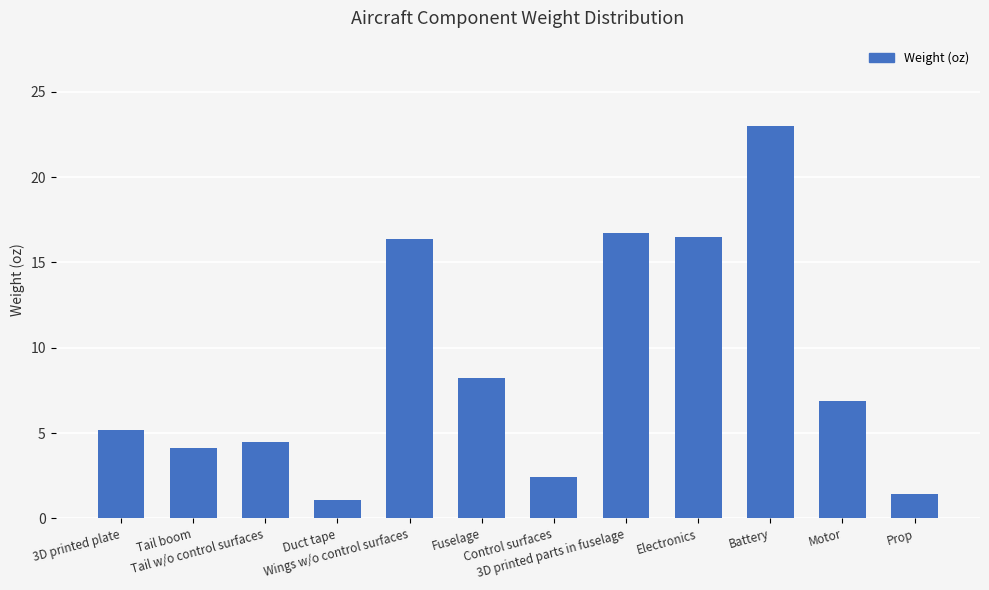

What is the difference between the maximum and minimum values?

21.9